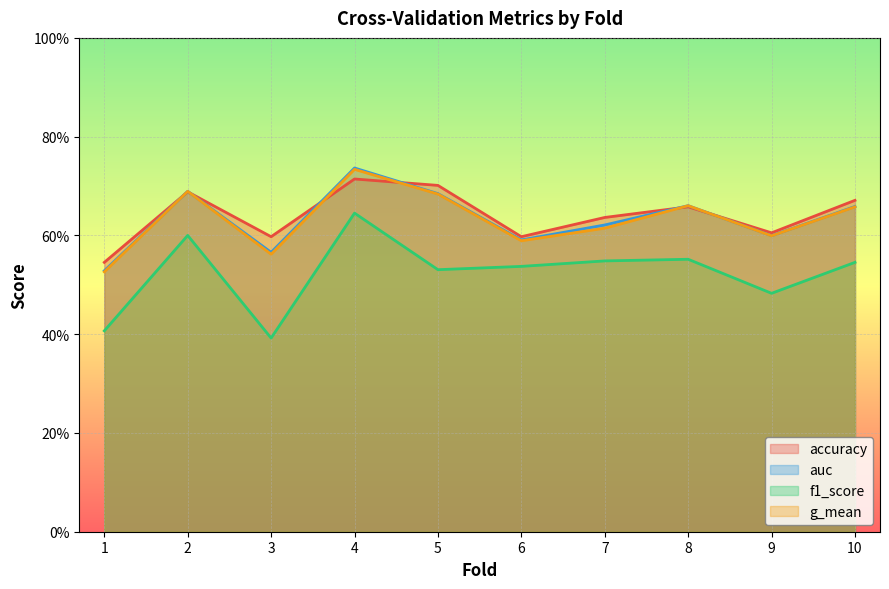

What is the maximum value shown in the chart?

0.7